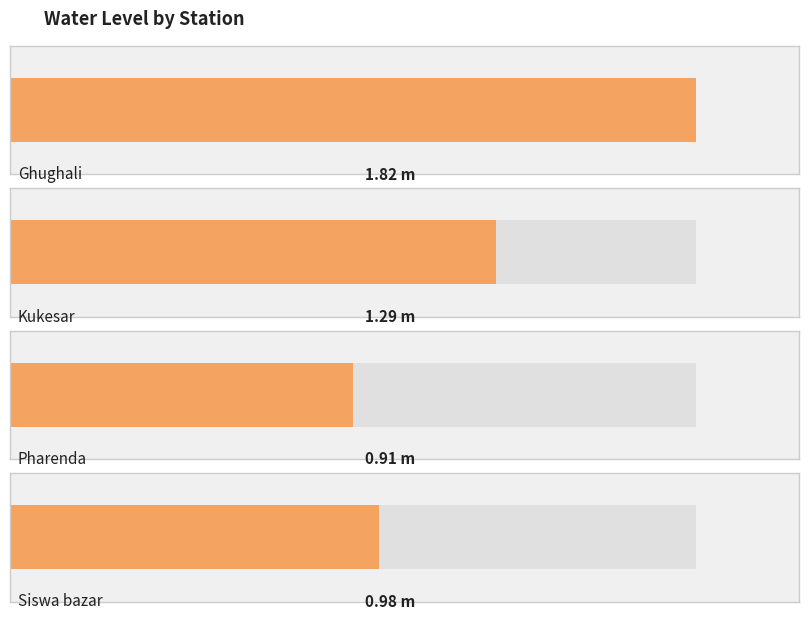

Which category has the highest value across all series?

Ghughali